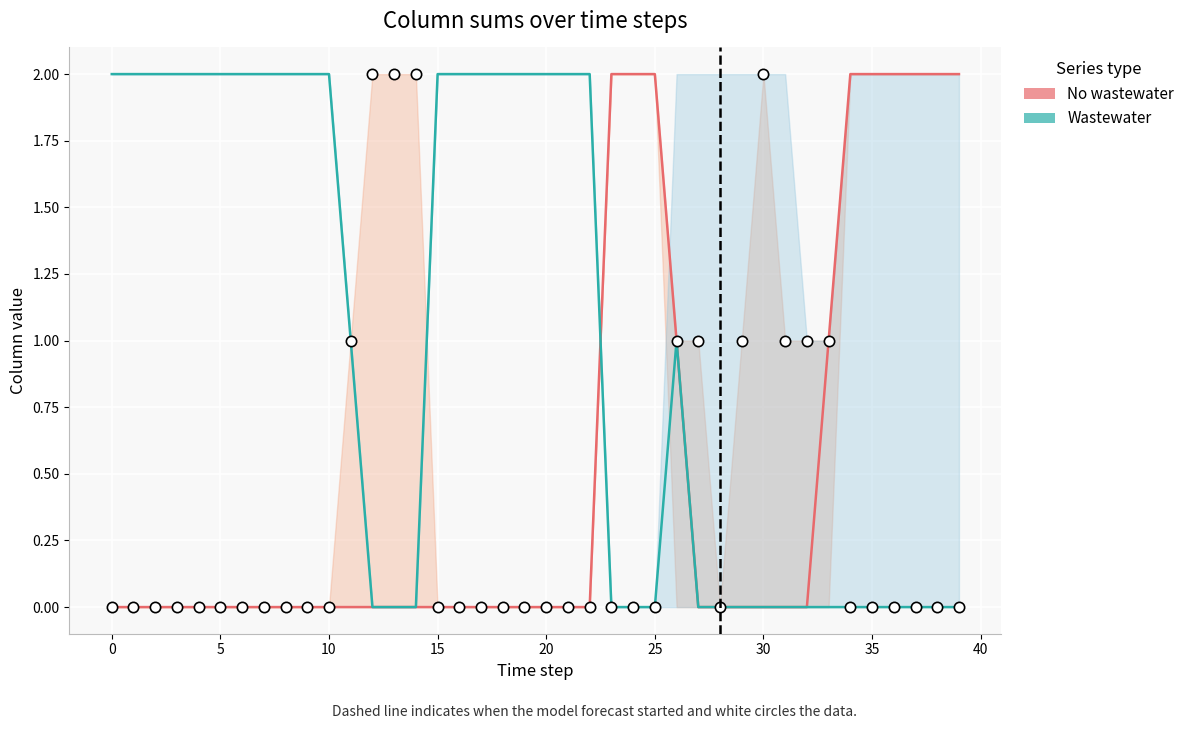

Is the value of No wastewater at 10 greater than the value of Observed data at 34?

No